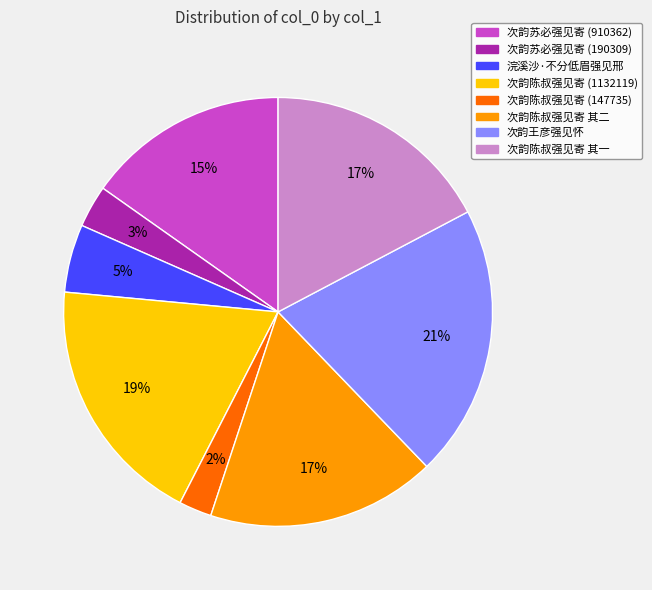

To the nearest percent, what portion does 次韵苏必强见寄 (190309) represent?

3%